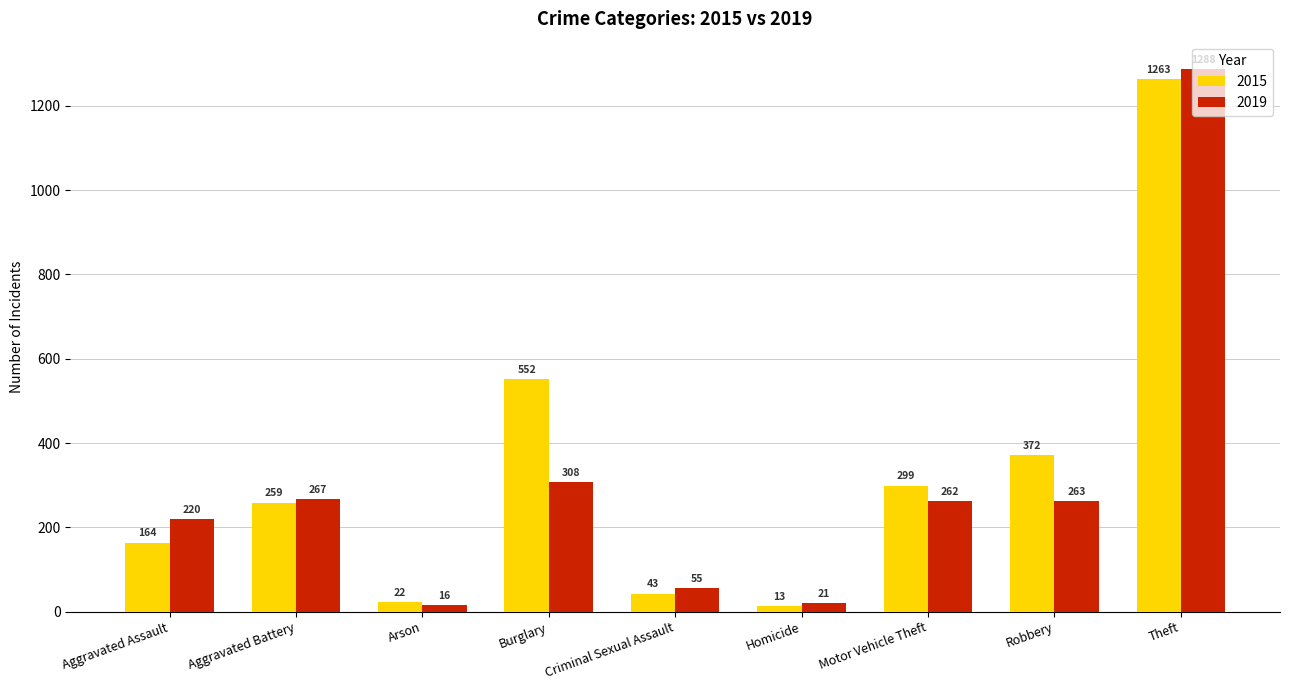

Where is 2019 nearest to the value 652?

Burglary